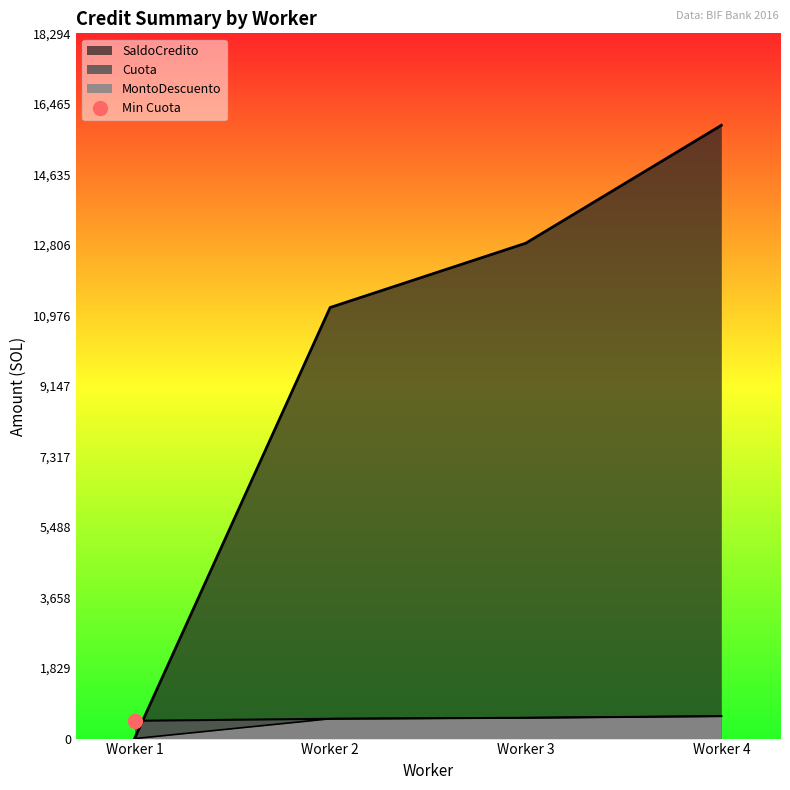

Between Worker 2 and Worker 3, which series saw the biggest shift?

SaldoCredito